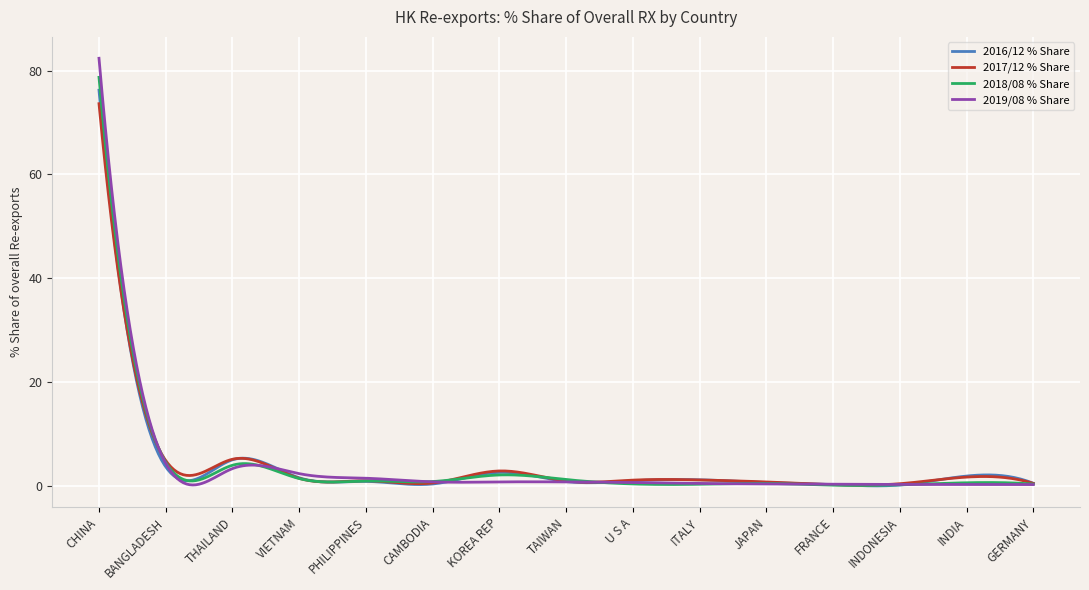

At how many categories does at least one series exceed 81?

1